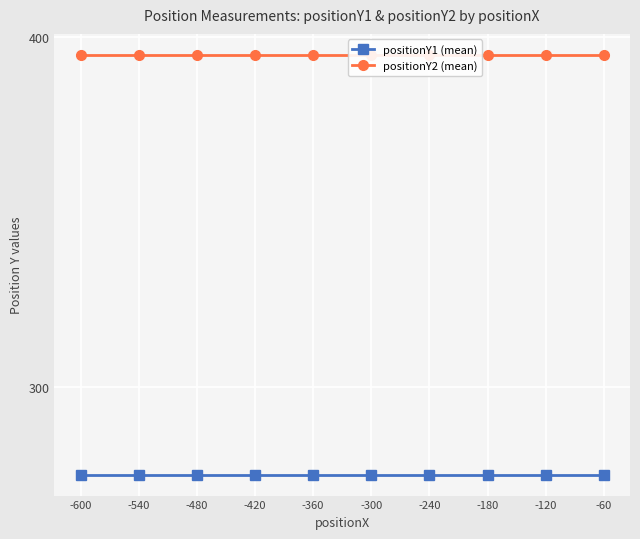

What is the maximum value shown in the chart?

395